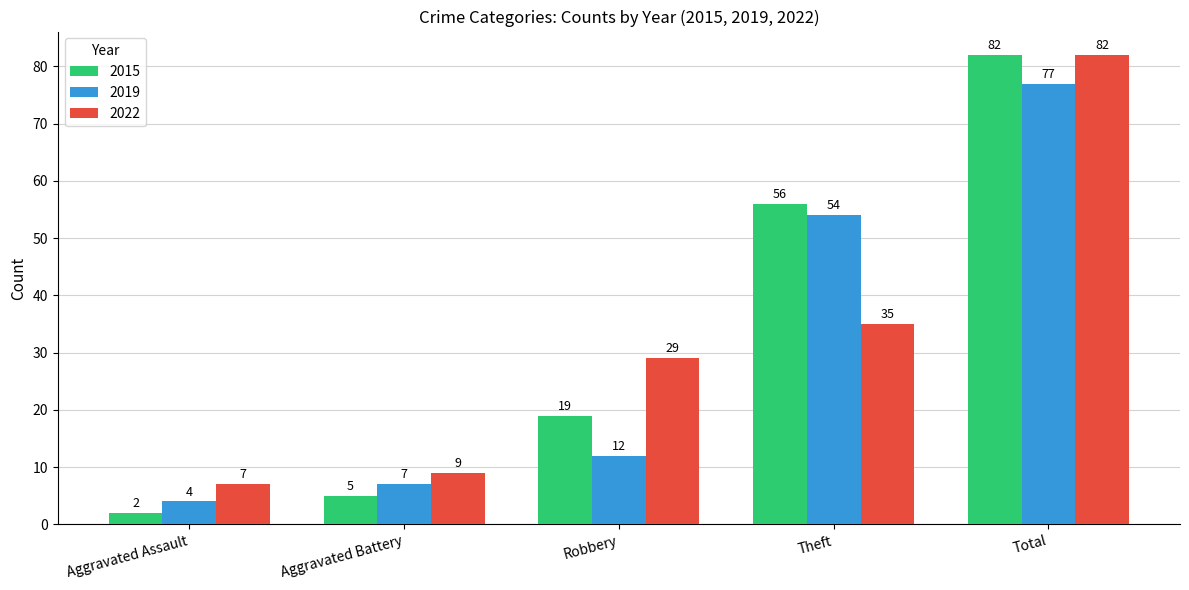

Count the number of data series in this chart.

3